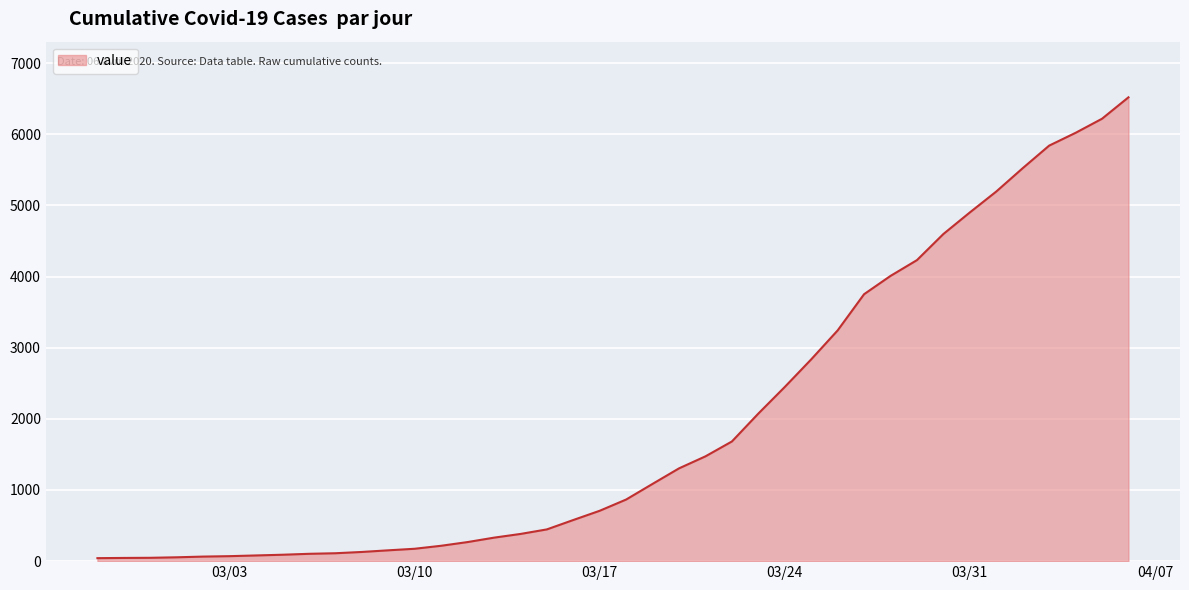

What is the maximum value shown in the chart?

6519